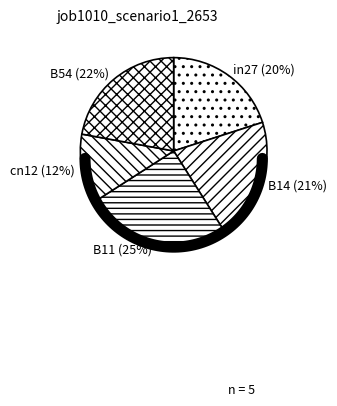

How many segments does this pie chart have?

5